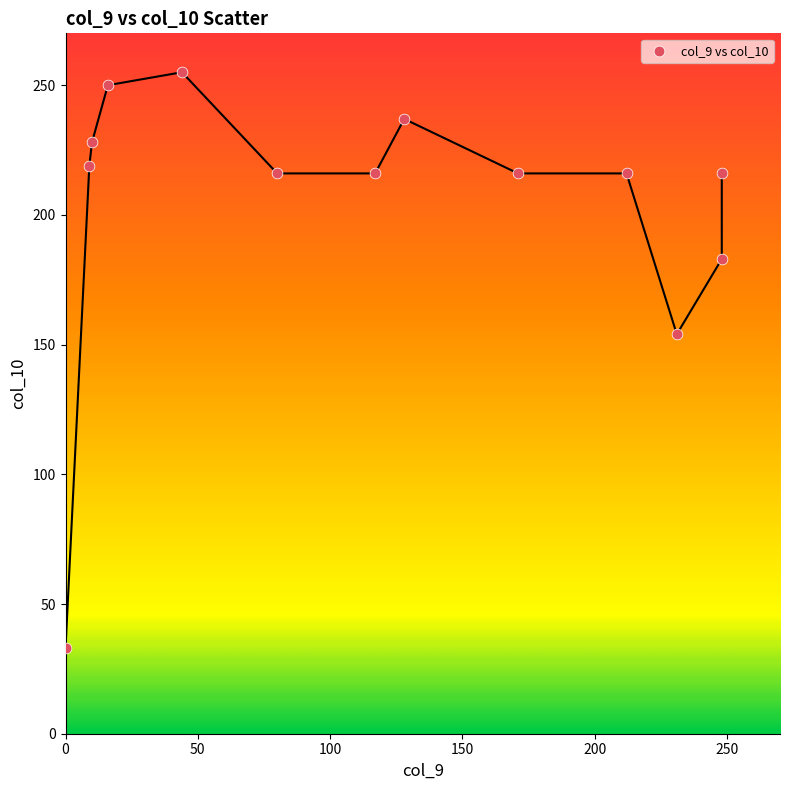

What Y value in the scatter plot is closest to 144?

154